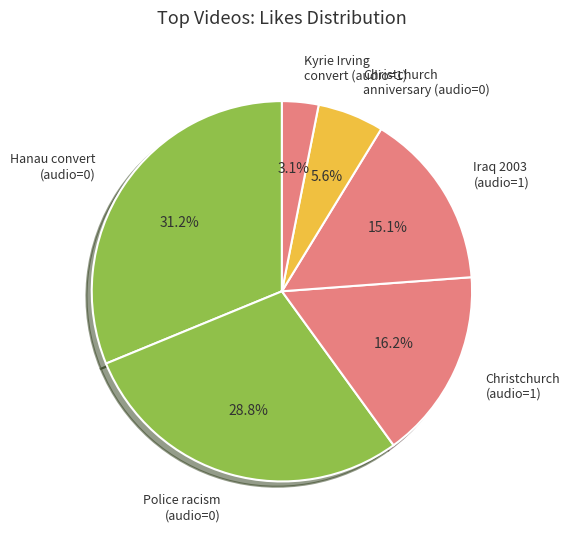

How many slices are in this pie chart?

6